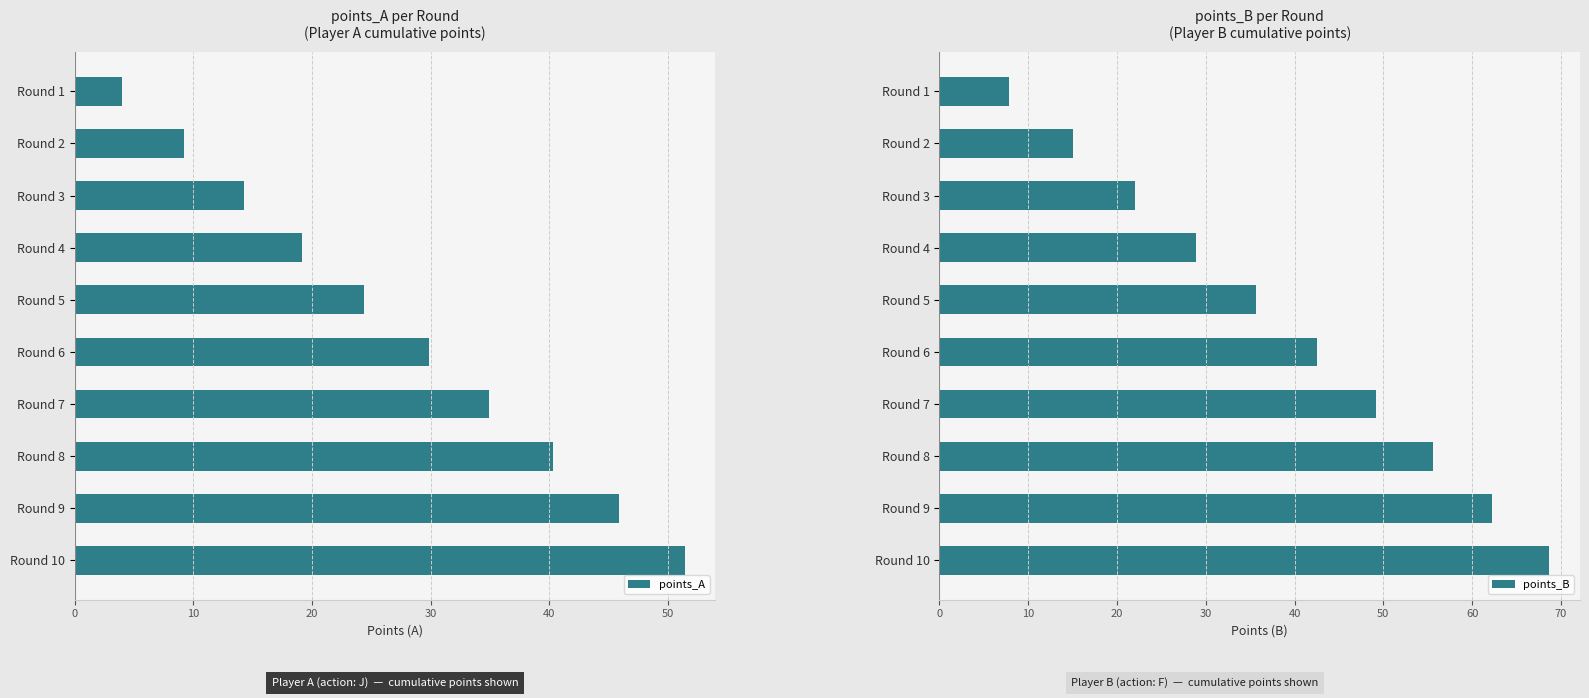

Are the bars grouped side by side (vs. stacked)?

Yes